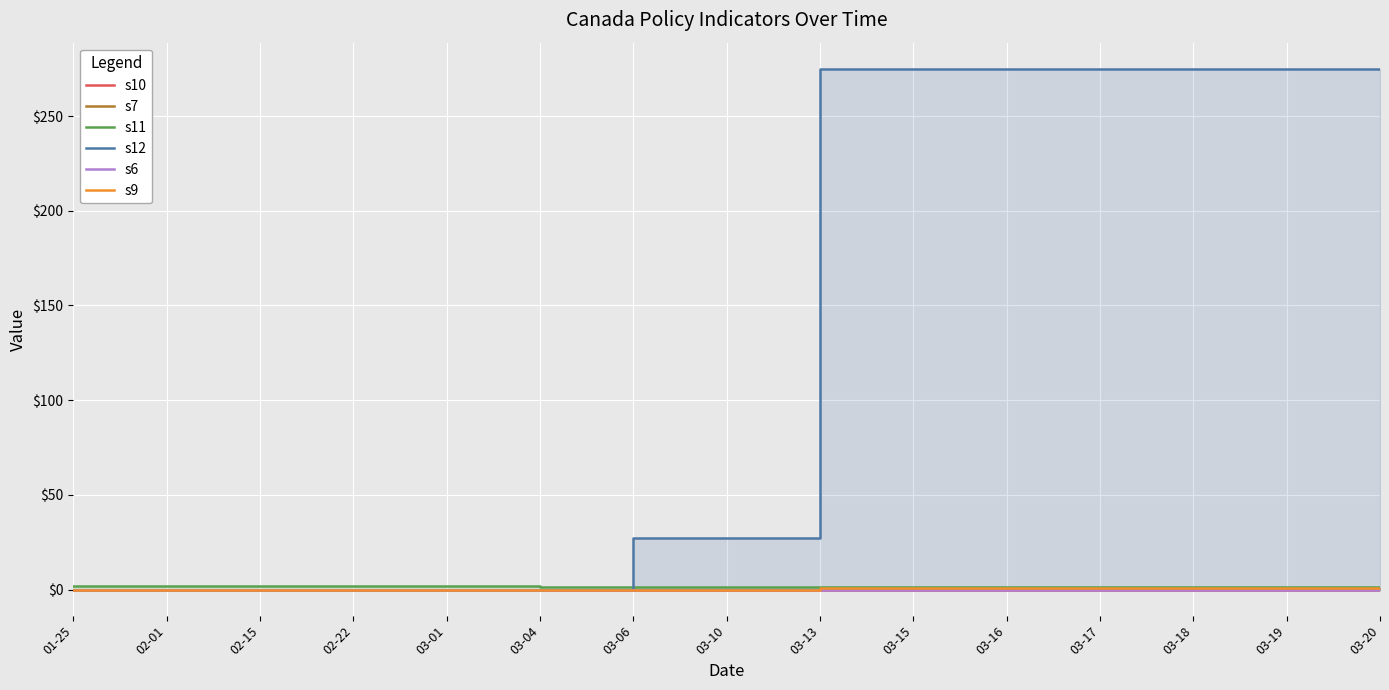

What is the sum of the s12 values at 03-17 and 03-06?

302.0